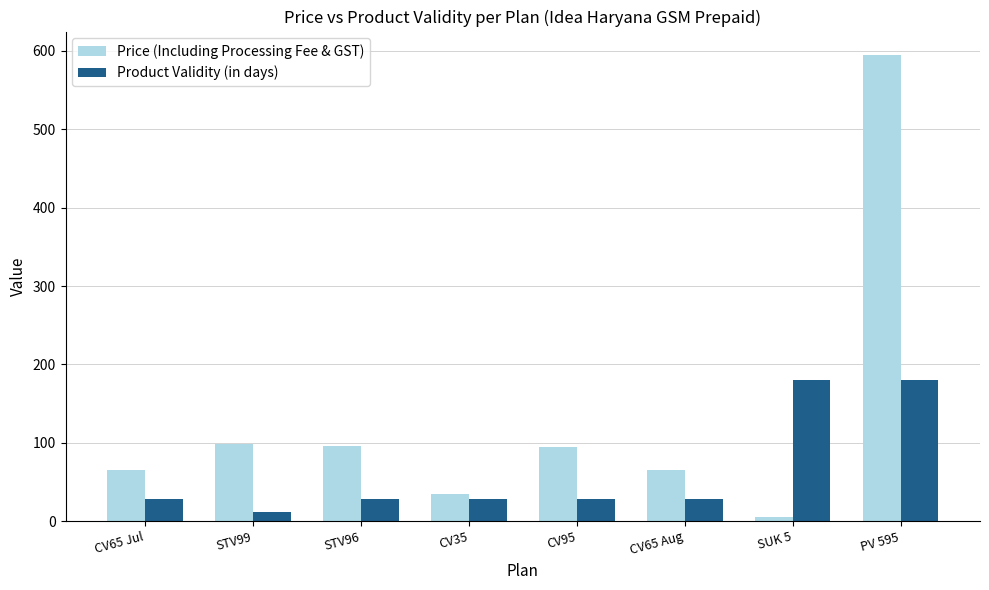

List the series in order of their peak value, highest first.

Price (Including Processing Fee & GST), Product Validity (in days)